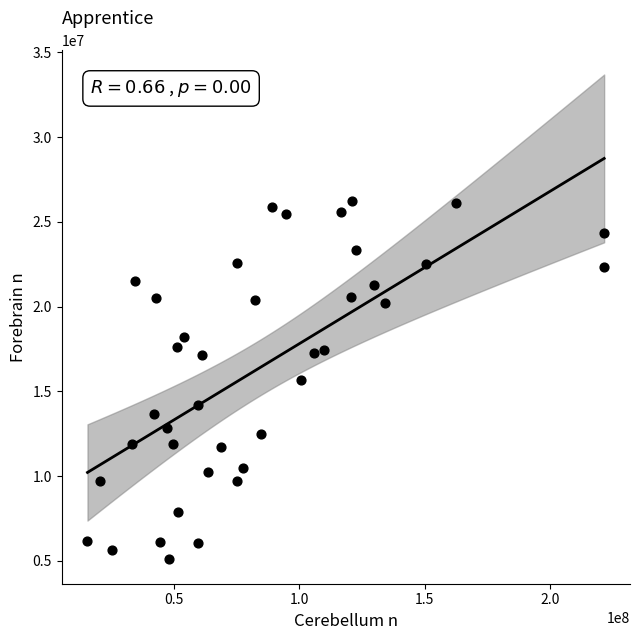

What is the range of X values (max minus min)?

205640000